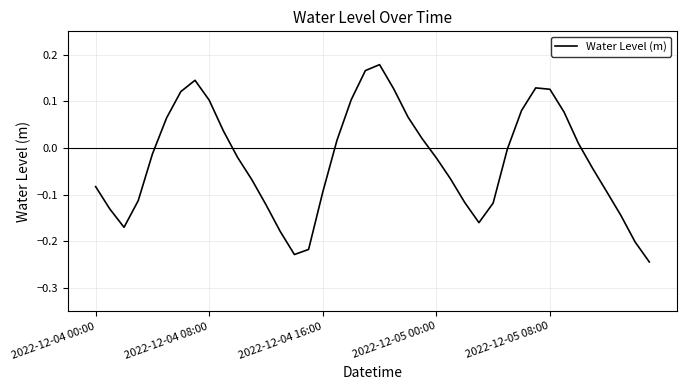

What is the difference between the maximum and minimum values?

0.4